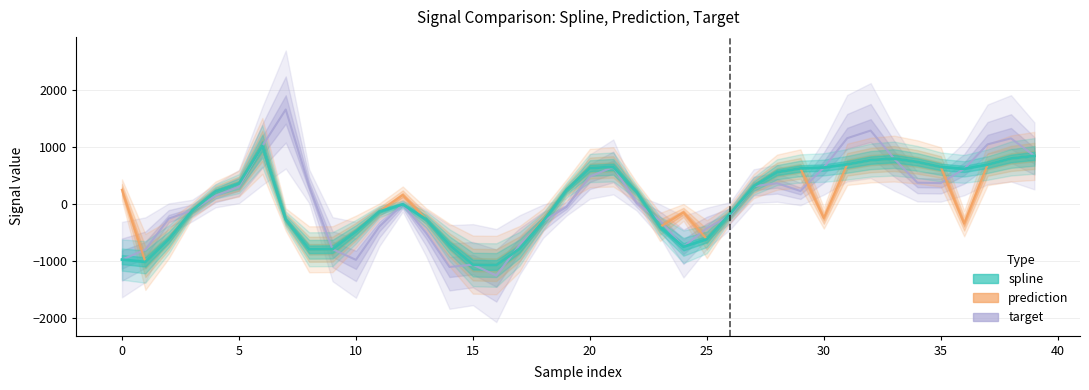

Which has a higher value, 15 or 37?

37